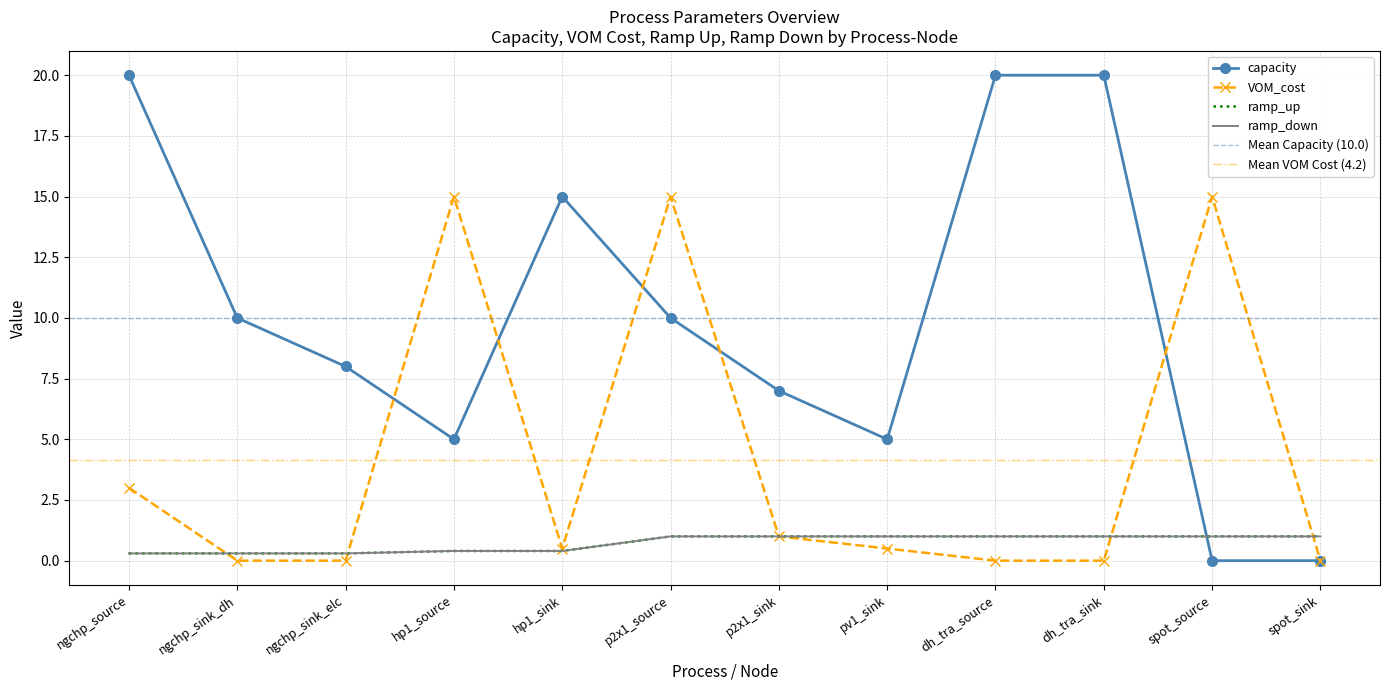

What is the label of the 12th point from the left?

spot_sink